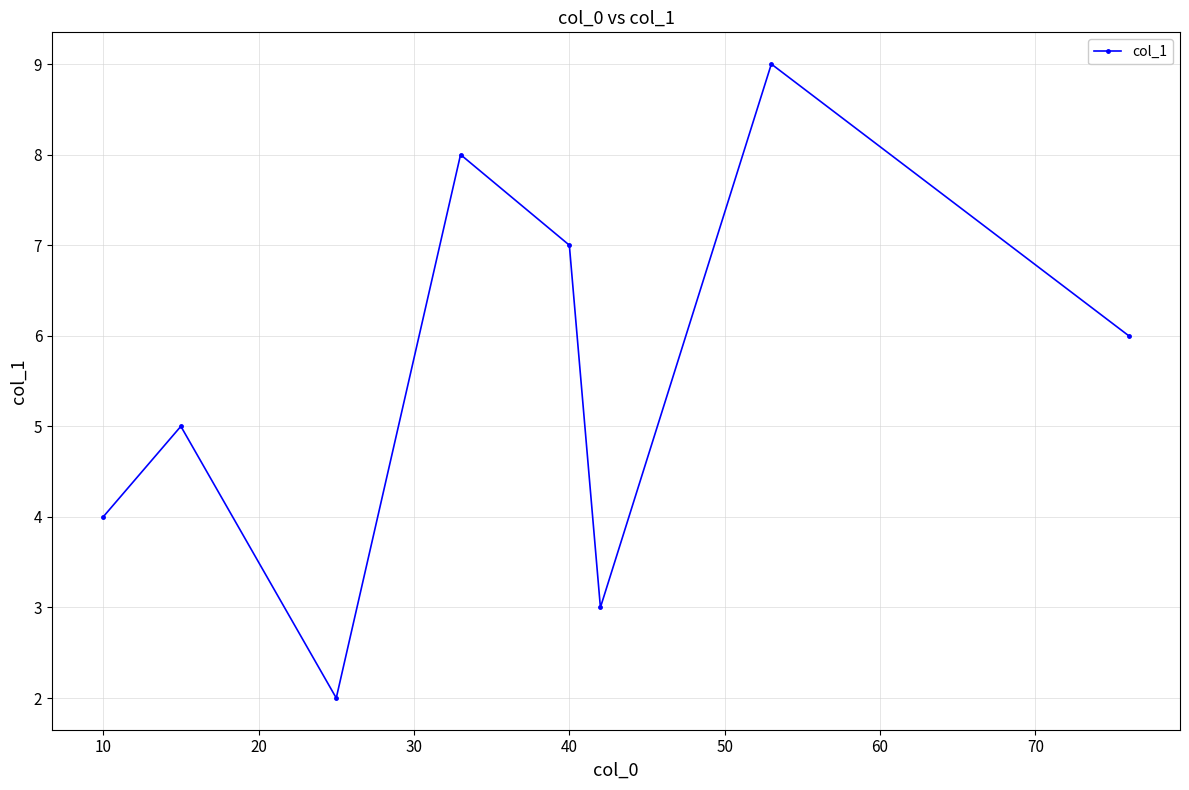

How many interior local peaks (higher than both neighbors) does the data have?

3